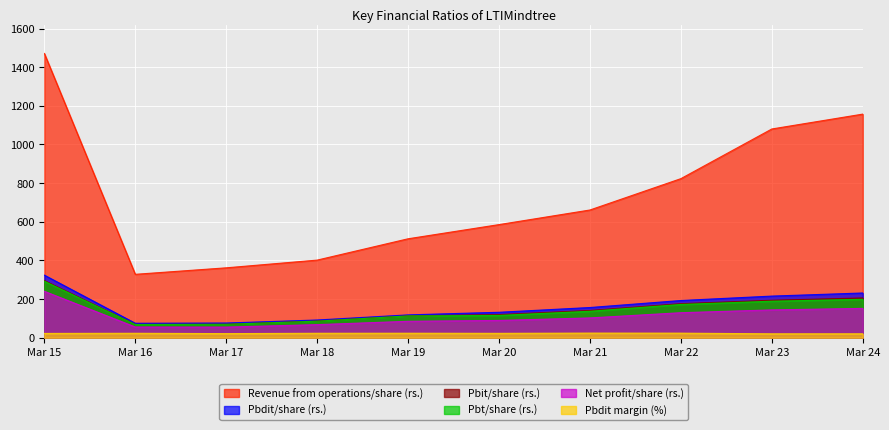

List the labels in order of Revenue from operations/share (rs.) value, largest first.

Mar 15, Mar 24, Mar 23, Mar 22, Mar 21, Mar 20, Mar 19, Mar 18, Mar 17, Mar 16